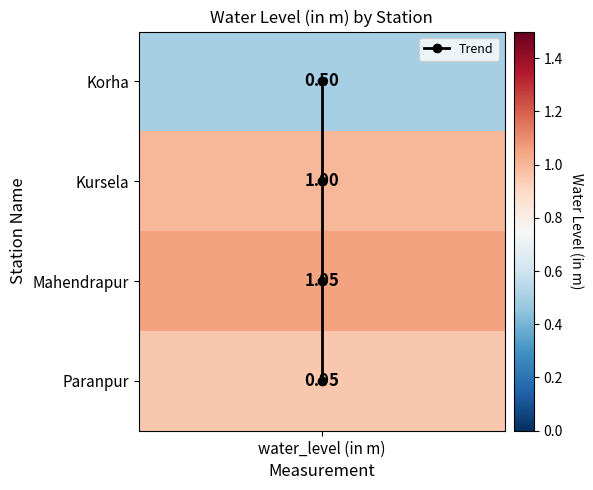

How many positive values are there?

3